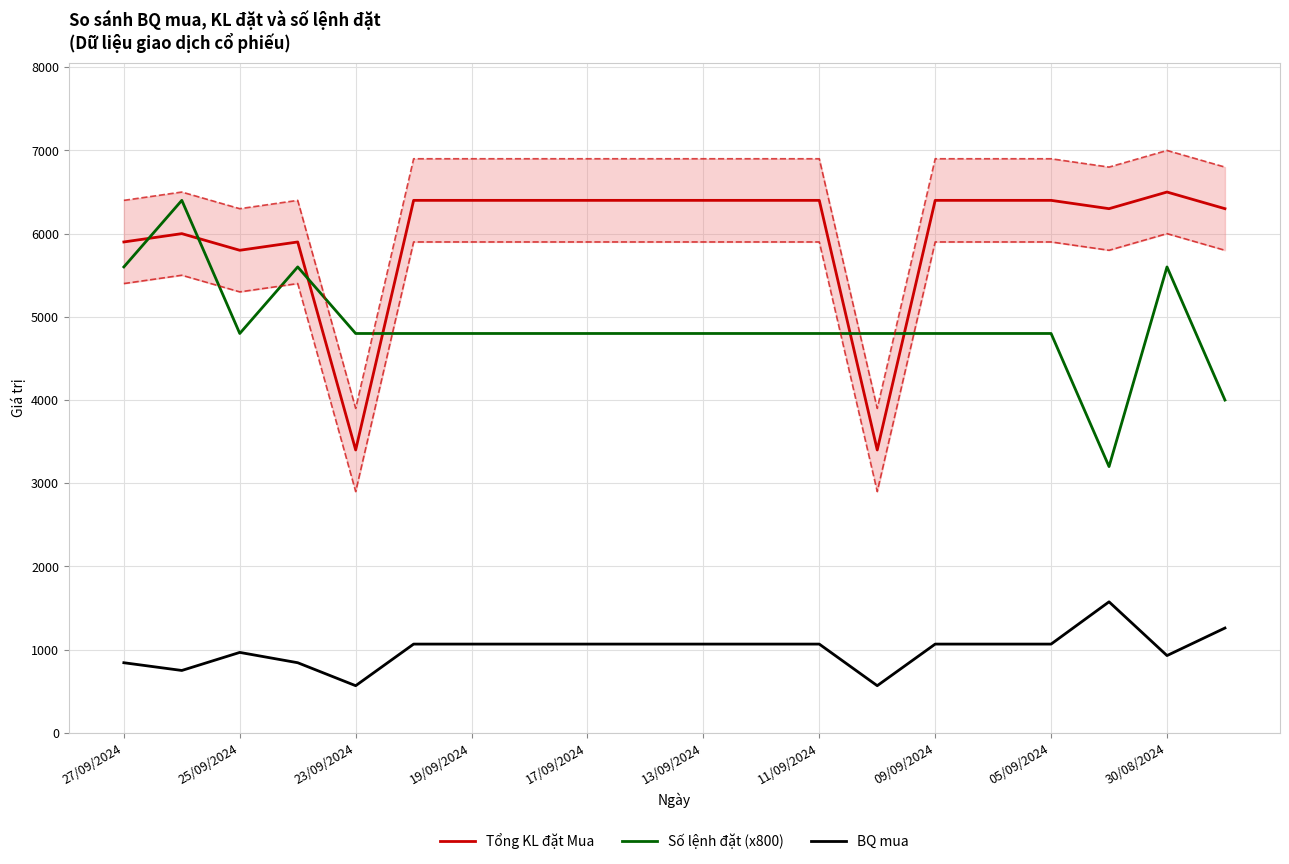

Which series changed the most between 11 and 13?

Tổng KL đặt Mua